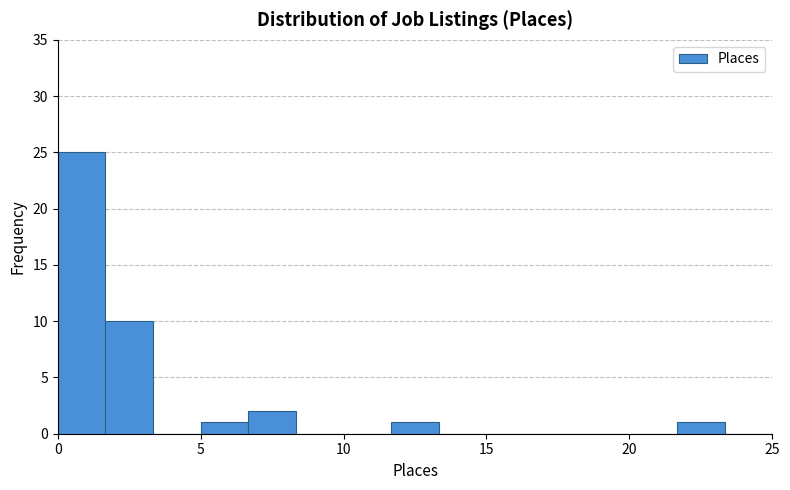

Read against the x-axis, roughly where is the centre of the tallest bar?

1.0